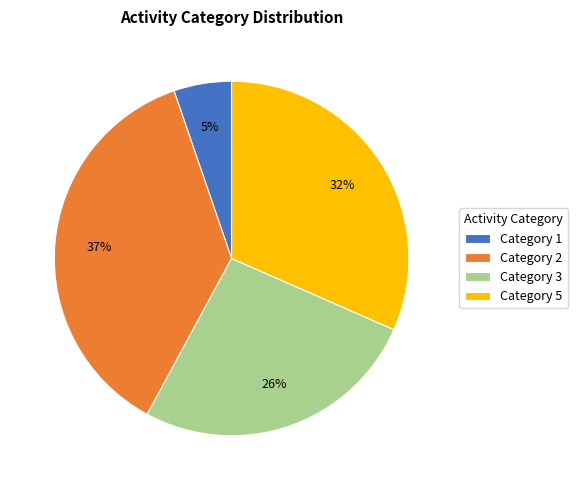

Is there any slice that represents more than half of the pie?

No